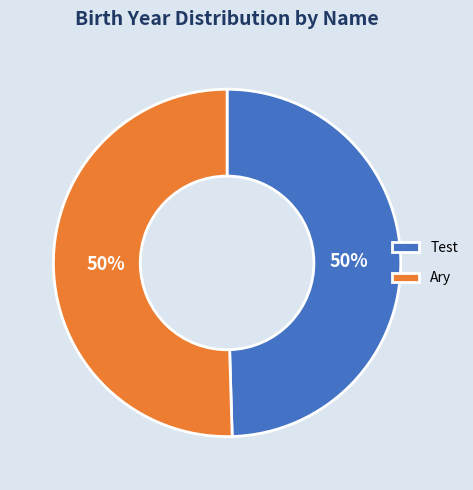

To the nearest percent, what is the average slice percentage?

50%